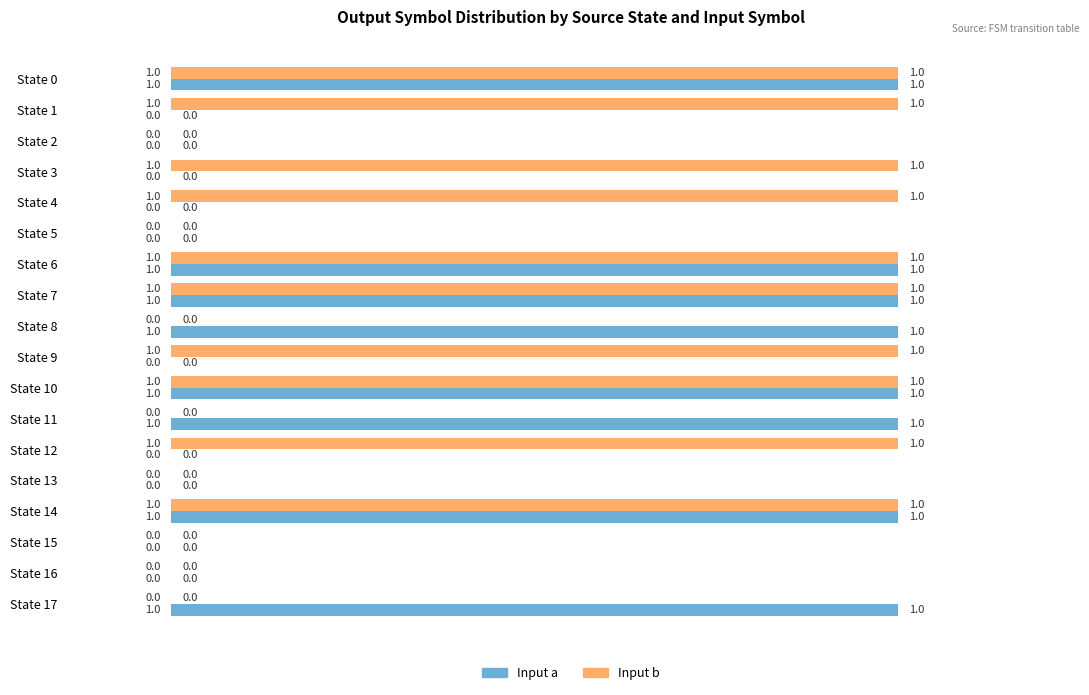

Which series has the largest total across all categories?

Input b